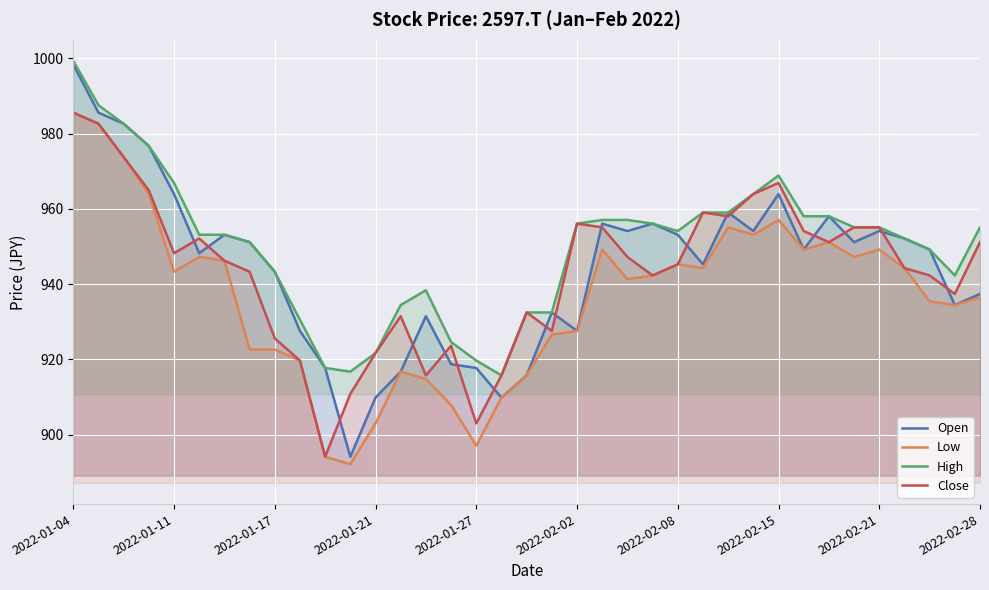

How many interior local valleys does the Close series have?

9